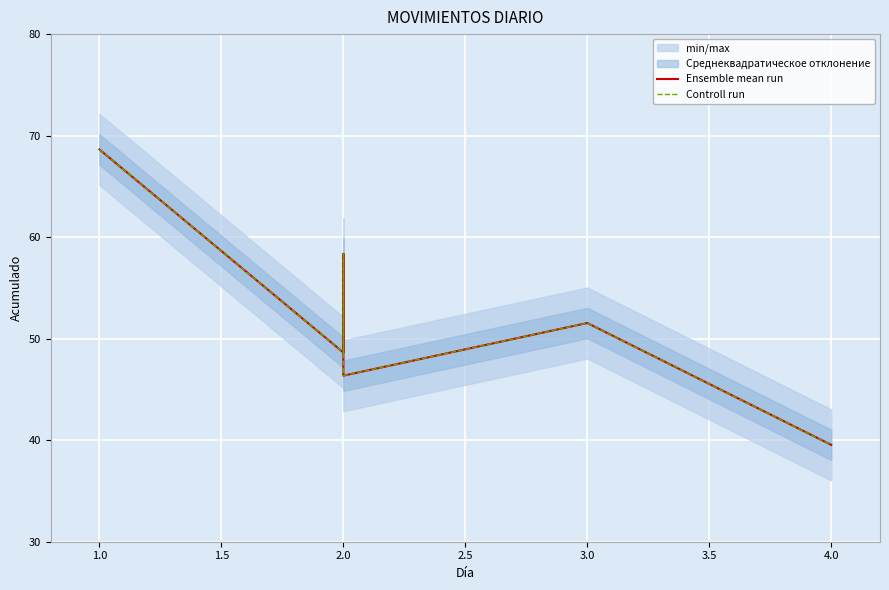

True or false: Ensemble mean run has a value of 105.5 at 1.0.

False